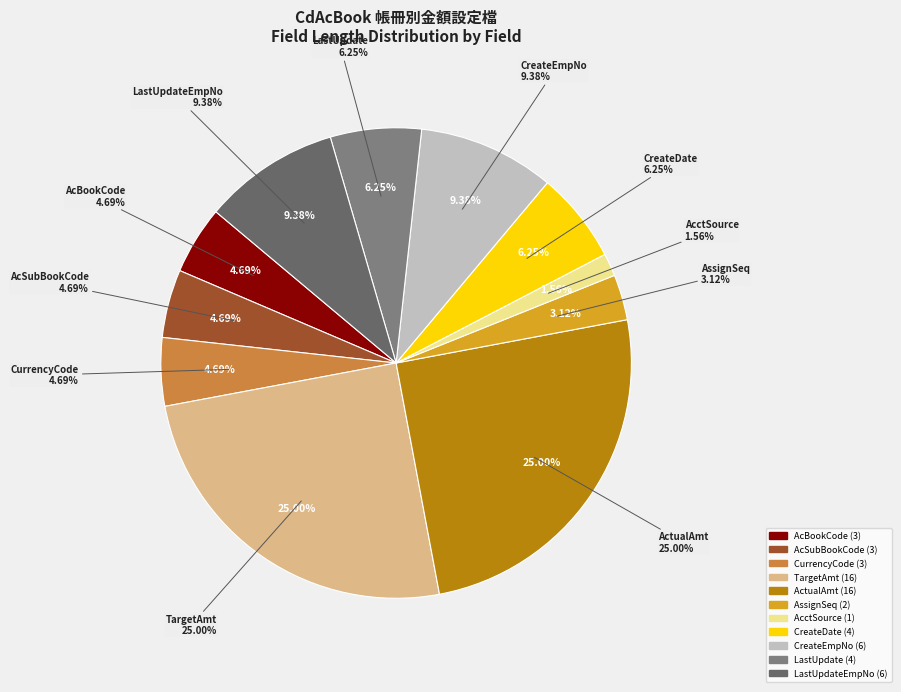

Does AcBookCode account for over 50% of the chart?

No